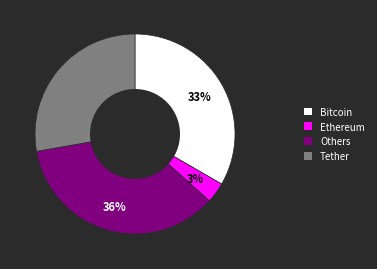

What is the smallest slice in the pie chart?

Ethereum